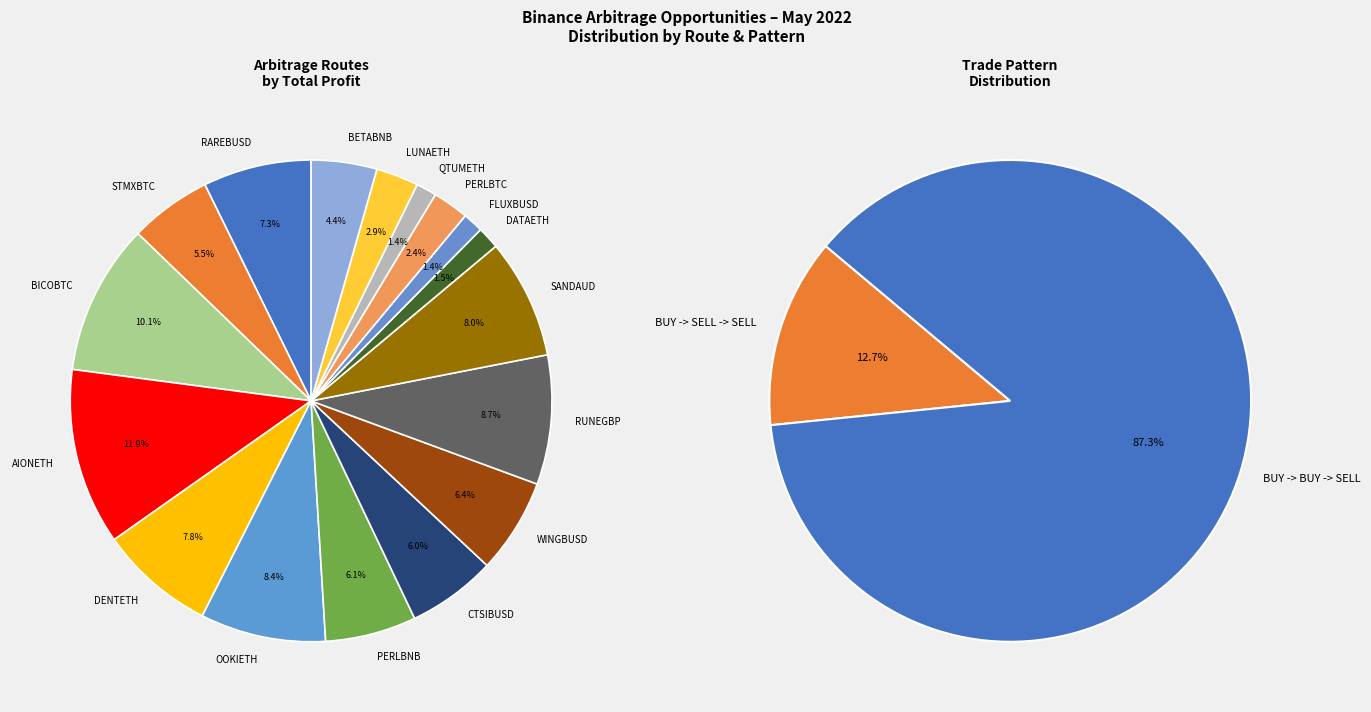

Does BTCUSDT -> BICOBTC -> BICOUSDT represent more than half of the total?

No